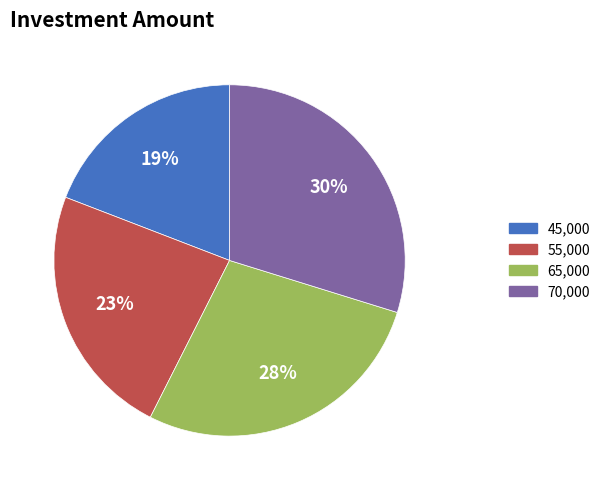

Is there a majority slice in this chart?

No